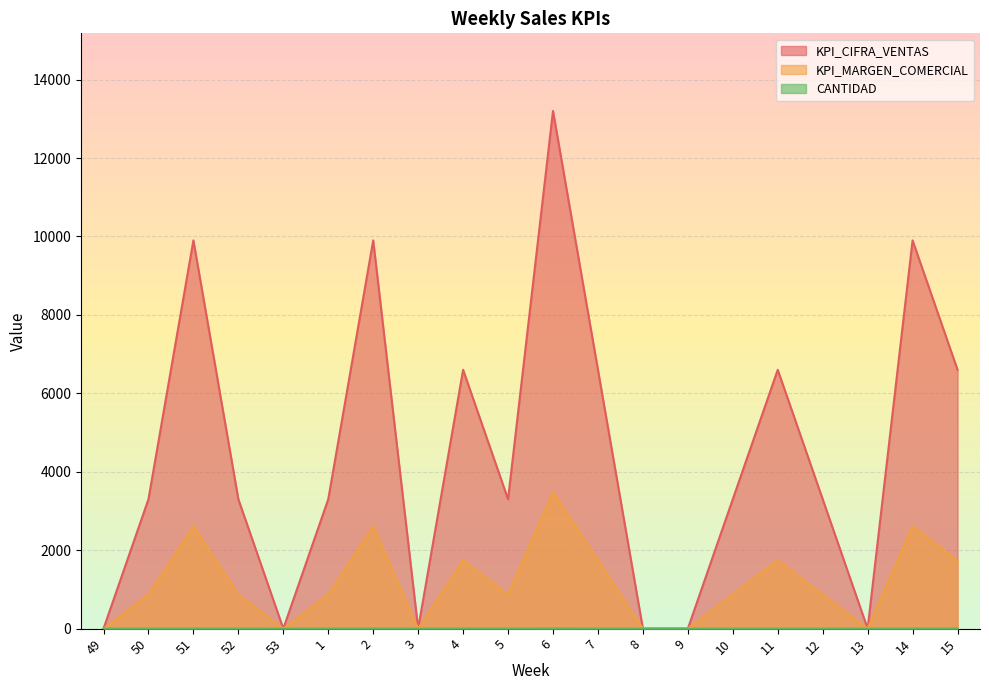

In KPI_MARGEN_COMERCIAL, how many points are higher than both neighbors (excluding endpoints)?

6